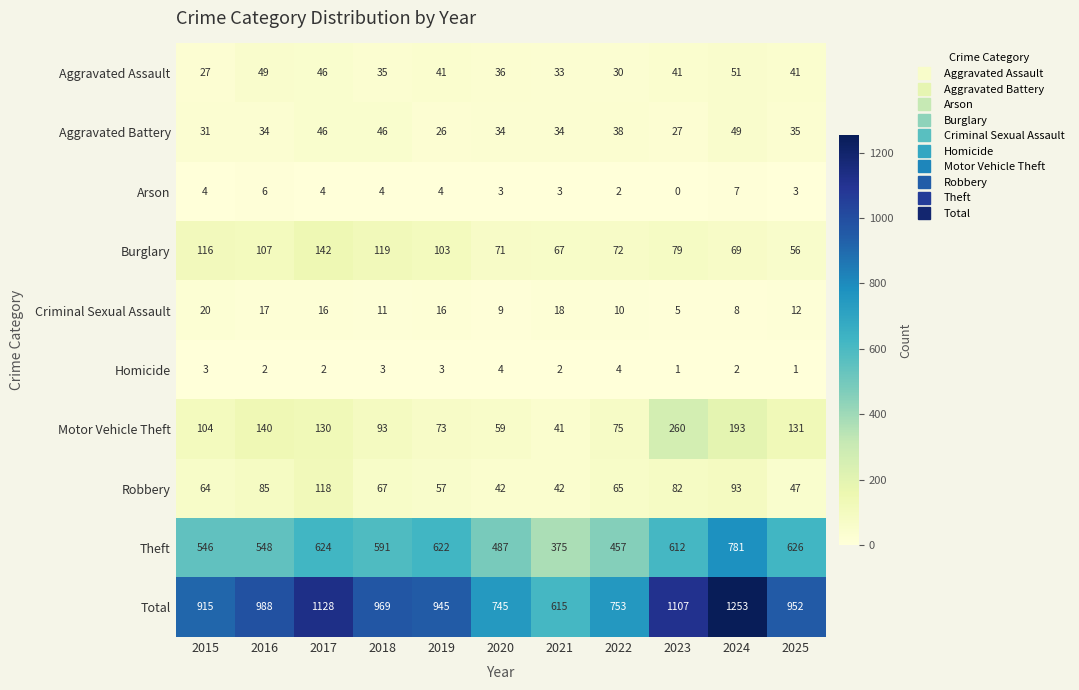

The Aggravated Assault series shows 8 at 2018. True or false?

False